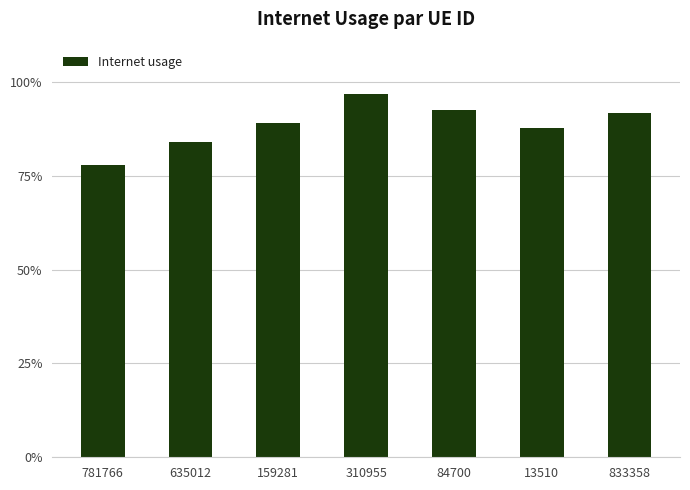

Reading left to right, list all the values displayed in this chart.

0.8	0.8	0.9	1.0	0.9	0.9	0.9